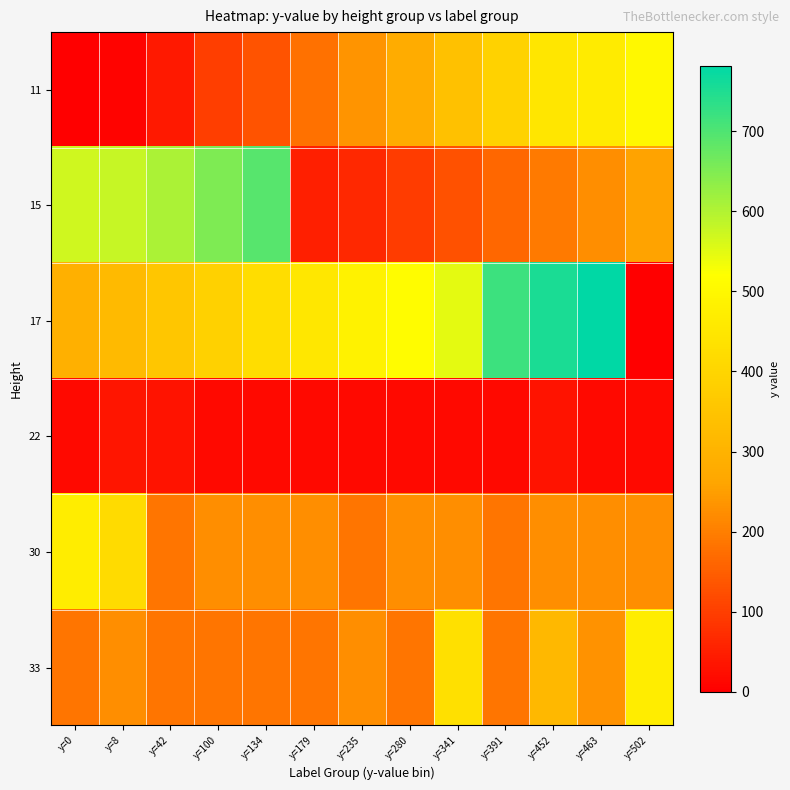

Reading left to right, extract all data points from this chart.

11: y=0=0	y=8=8	y=42=42	y=100=100	y=134=134	y=179=179	y=235=235	y=280=280	y=341=341	y=391=391	y=452=452	y=463=463	y=502=502
15: y=0=569	y=8=580	y=42=607	y=100=653	y=134=692	y=179=50	y=235=65	y=280=96	y=341=129	y=391=162	y=452=195	y=463=226	y=502=259
17: y=0=292	y=8=323	y=42=356	y=100=389	y=134=422	y=179=453	y=235=484	y=280=515	y=341=549	y=391=718	y=452=752	y=463=782	y=502=0
22: y=0=16	y=8=34	y=42=32	y=100=16	y=134=16	y=179=16	y=235=16	y=280=16	y=341=16	y=391=16	y=452=32	y=463=16	y=502=16
30: y=0=470	y=8=416	y=42=186	y=100=226	y=134=226	y=179=226	y=235=186	y=280=226	y=341=226	y=391=186	y=452=226	y=463=226	y=502=226
33: y=0=186	y=8=226	y=42=186	y=100=186	y=134=186	y=179=186	y=235=226	y=280=186	y=341=431	y=391=186	y=452=316	y=463=230	y=502=470